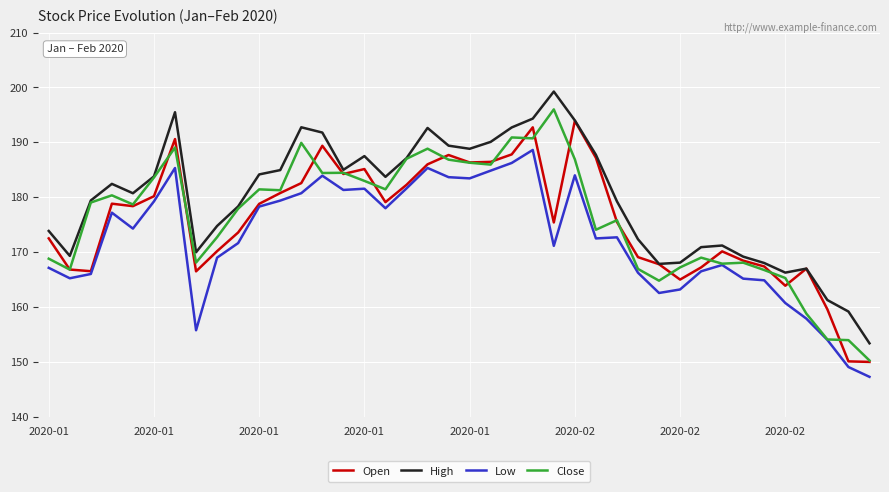

Which series has the largest total across all categories?

High